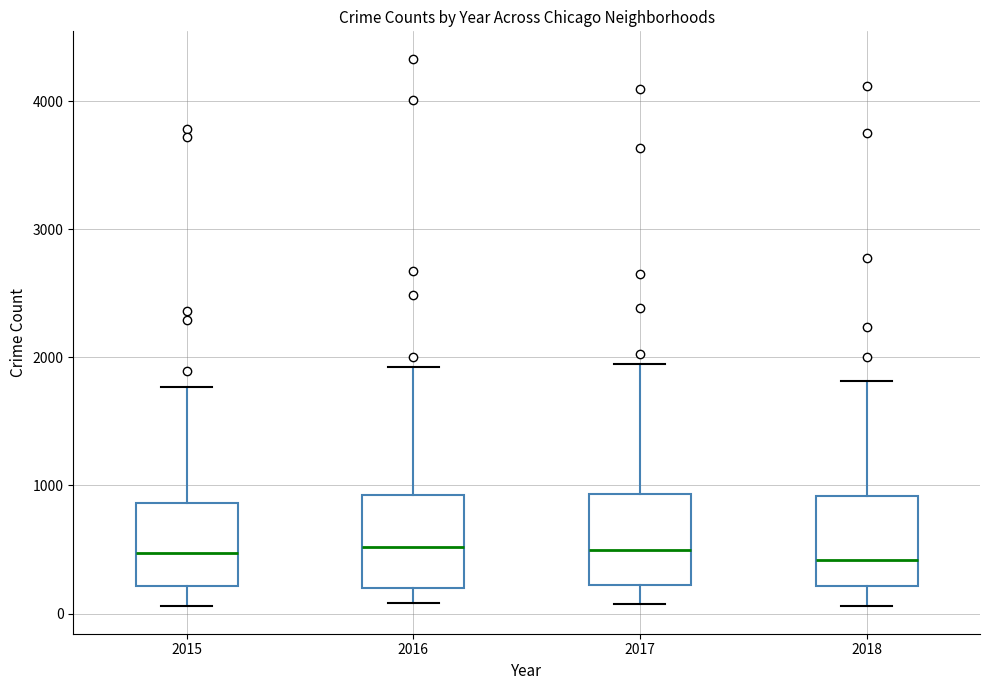

Where is the lower edge of the box at x = 2018 on the y-axis? The values are not printed on the chart, so give them approximately, as read against the axis.

200